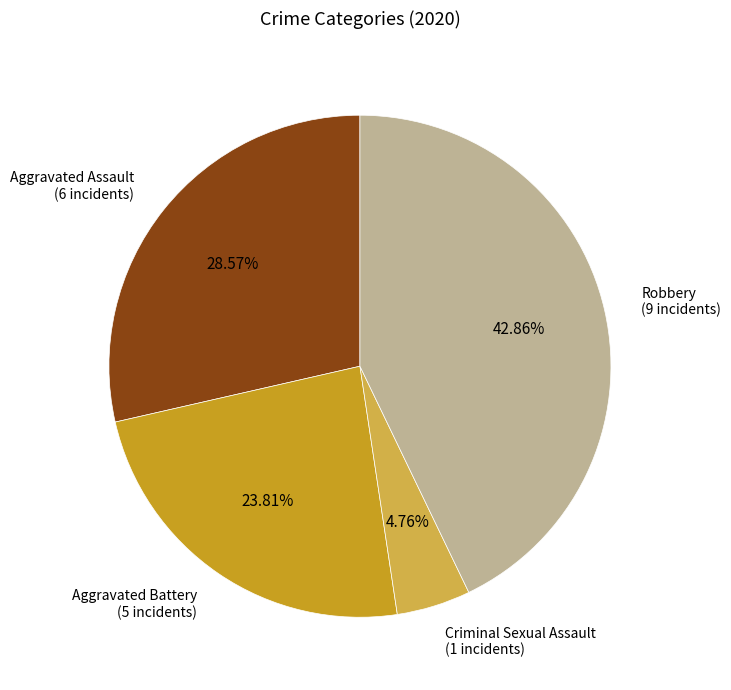

Is there a majority slice in this chart?

No